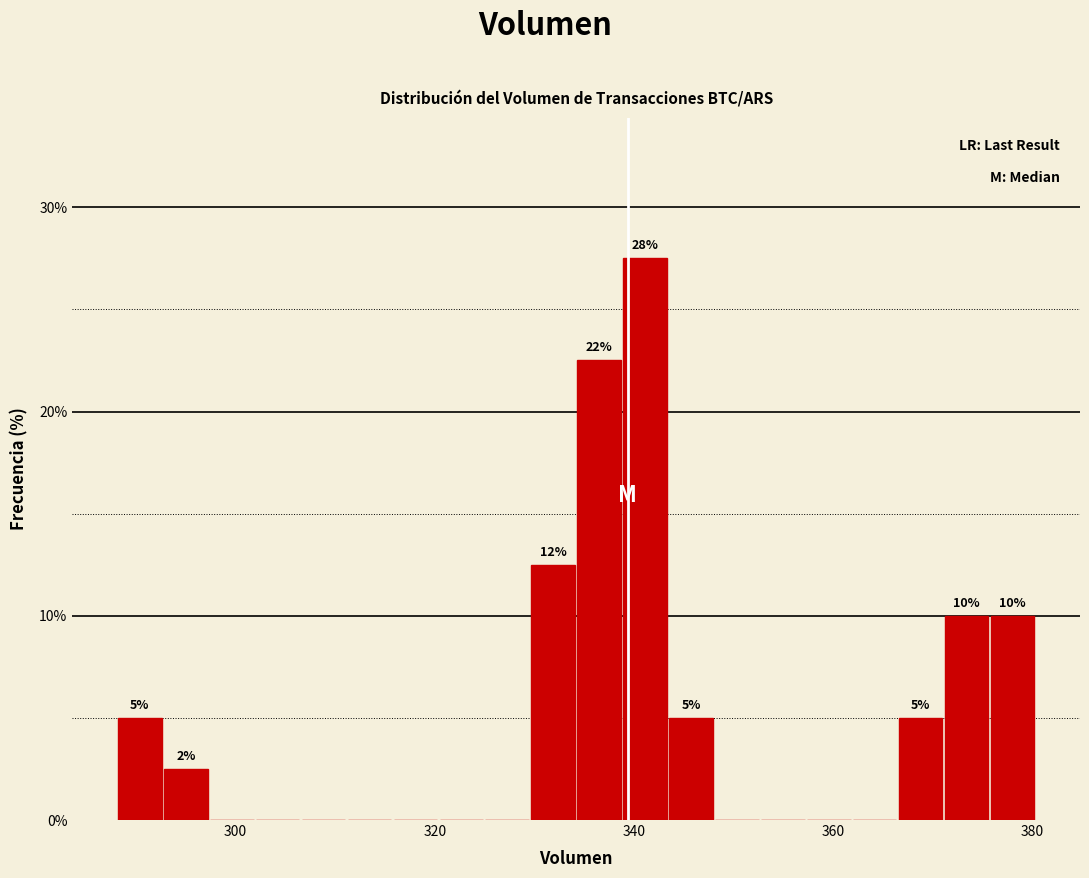

Around what value on the x-axis is the tallest bar? Give the approximate position of its centre, as read against the axis.

342